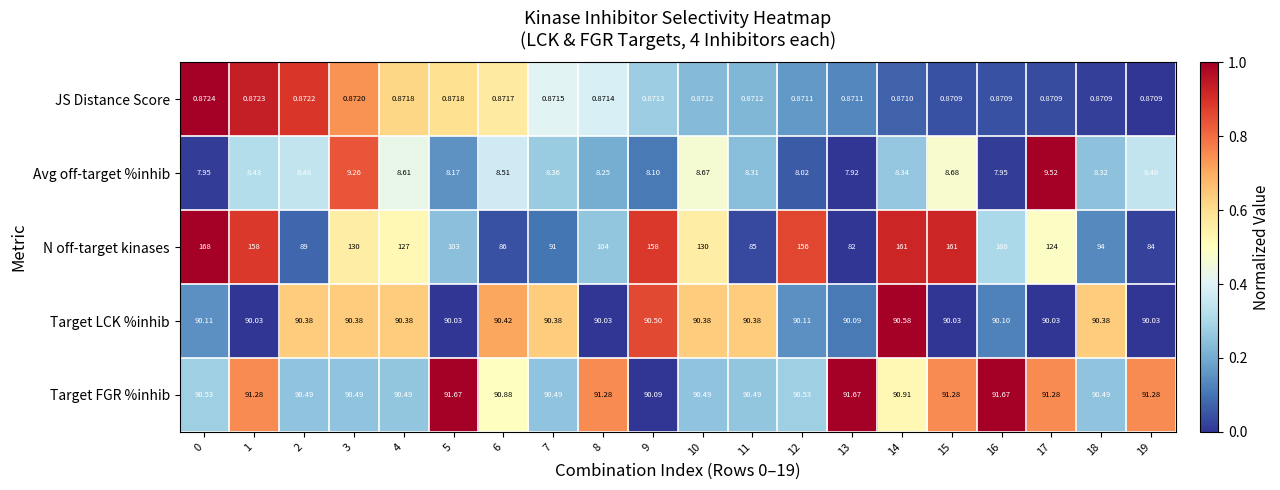

Between 14 and 18, which series saw the biggest shift?

N off-target kinases